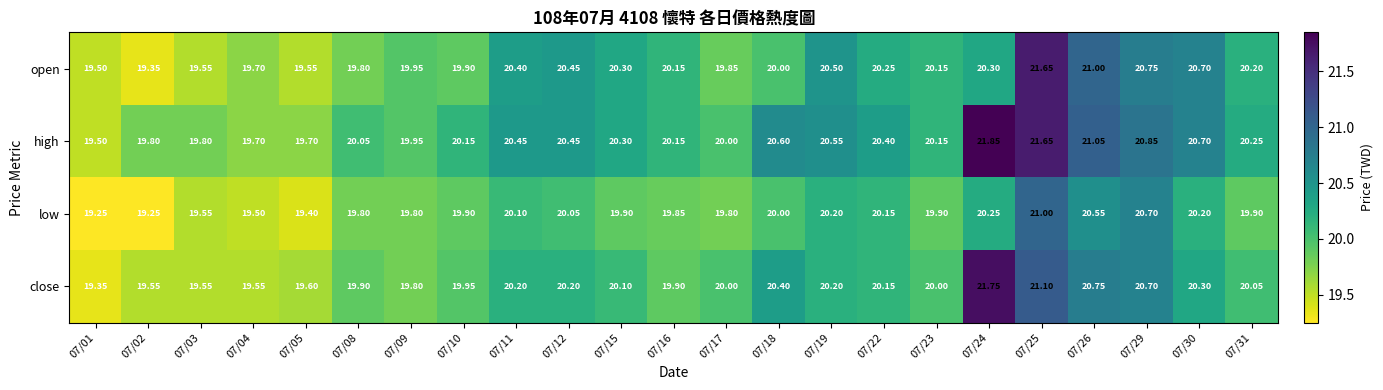

List the series in order of their peak value, lowest first.

low, open, close, high